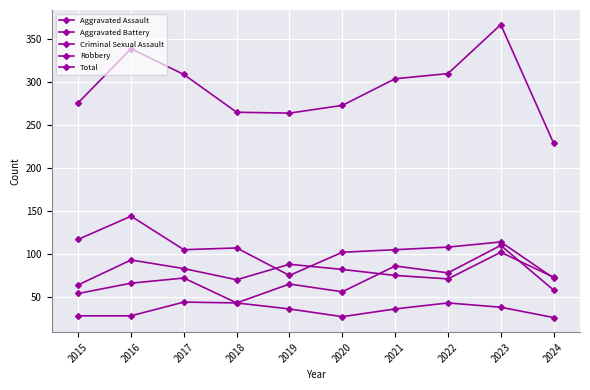

At how many categories does at least one series exceed 114?

10